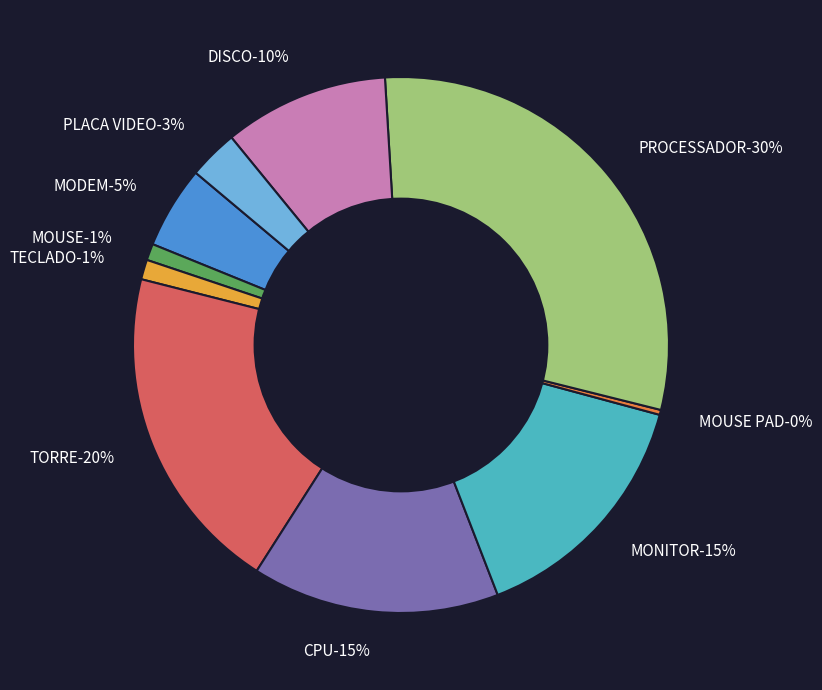

Which category has the biggest portion of the pie?

PROCESSADOR